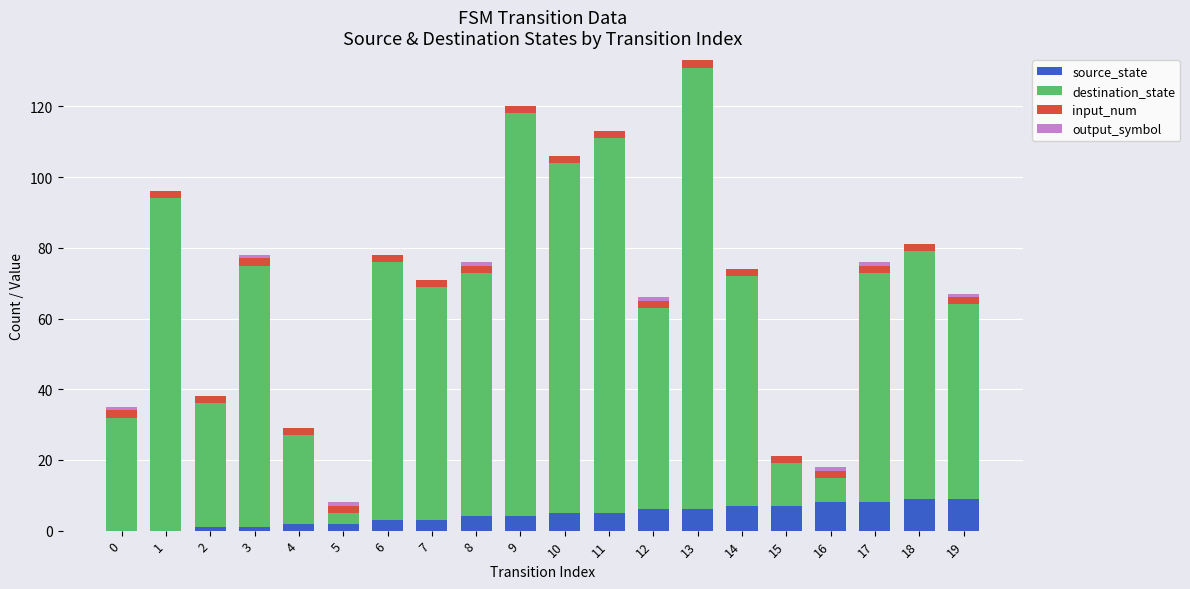

How many series are shown in this chart?

4